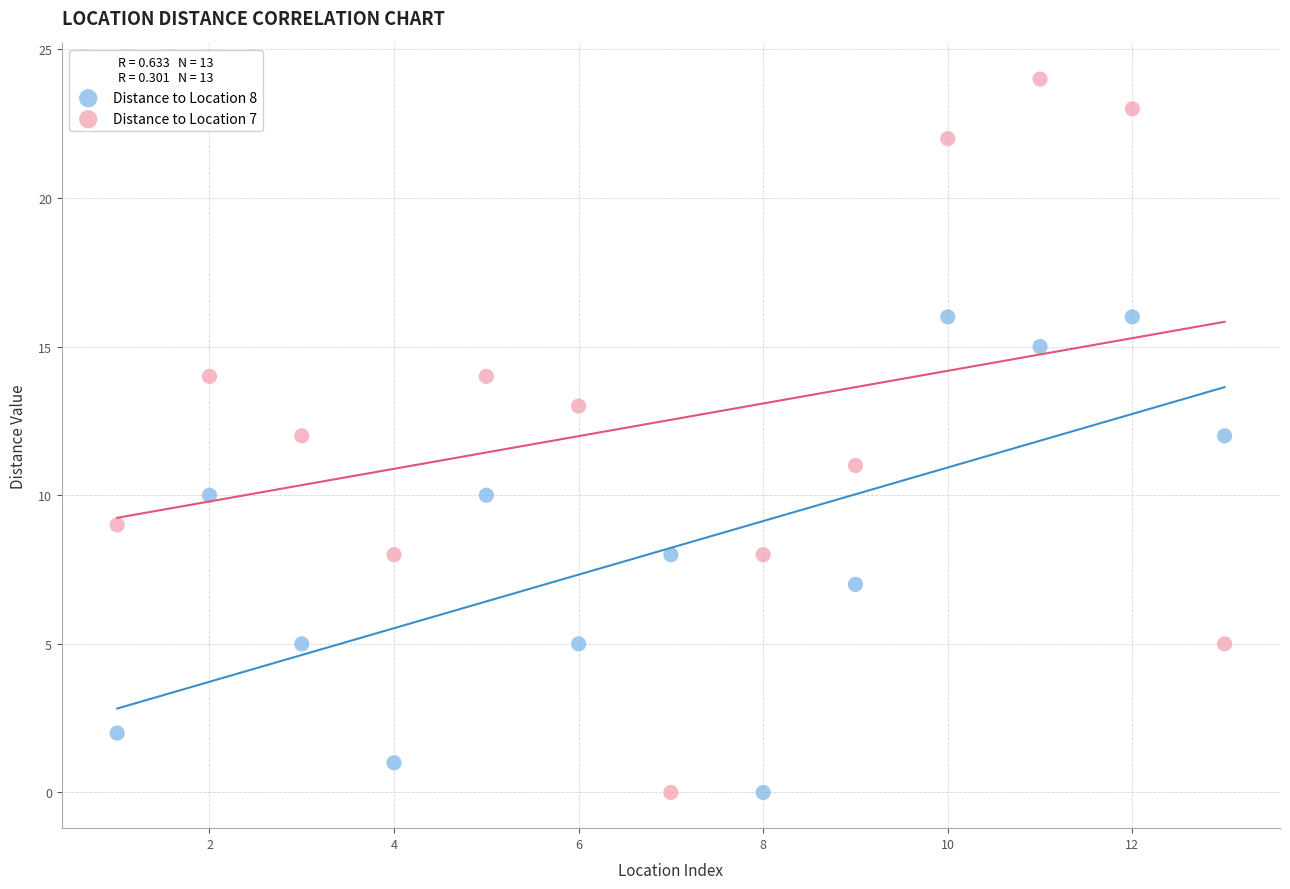

What is the X range (max minus min) for the scatter plot?

12